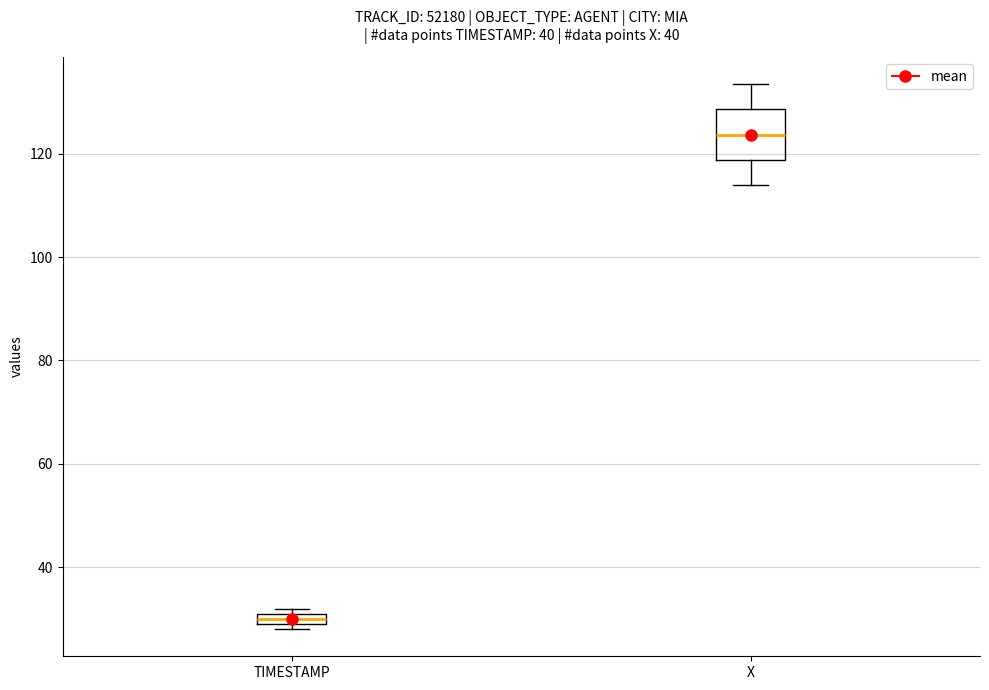

Where is the upper edge of the box for TIMESTAMP on the y-axis? The values are not printed on the chart, so give them approximately, as read against the axis.

30